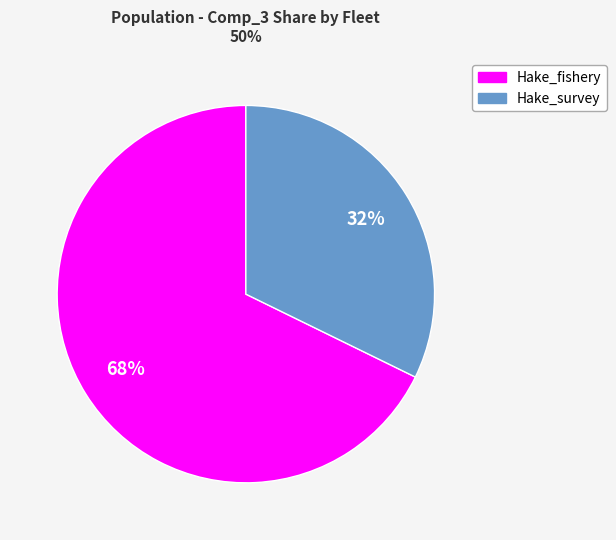

What is the smallest slice in the pie chart?

Hake_survey